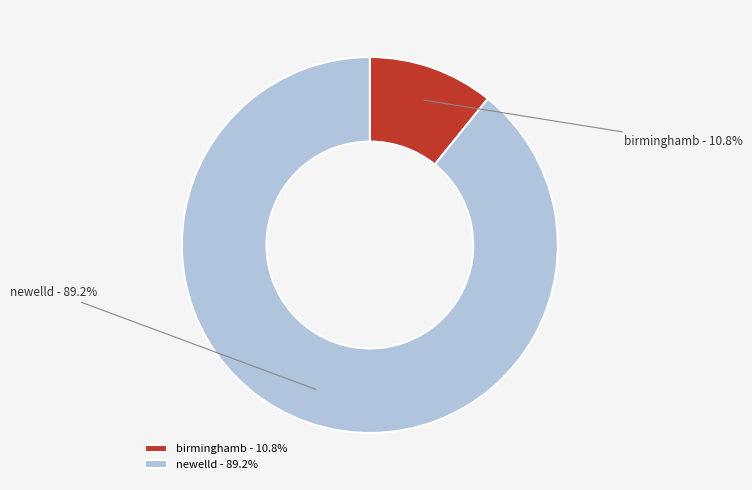

Rank the categories by value from highest to lowest.

newelld, birminghamb